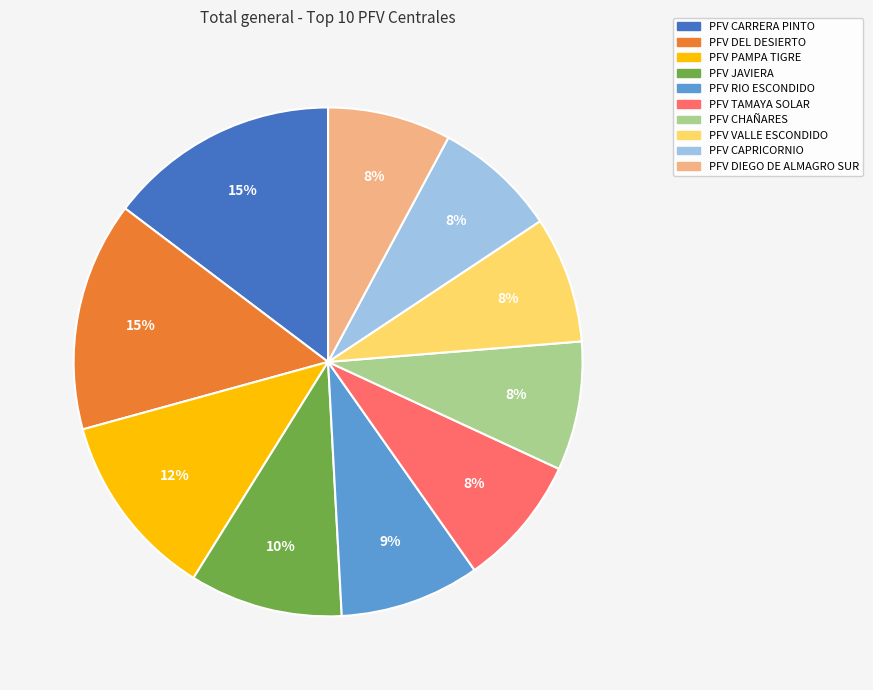

Does PFV PAMPA TIGRE represent more than half of the total?

No